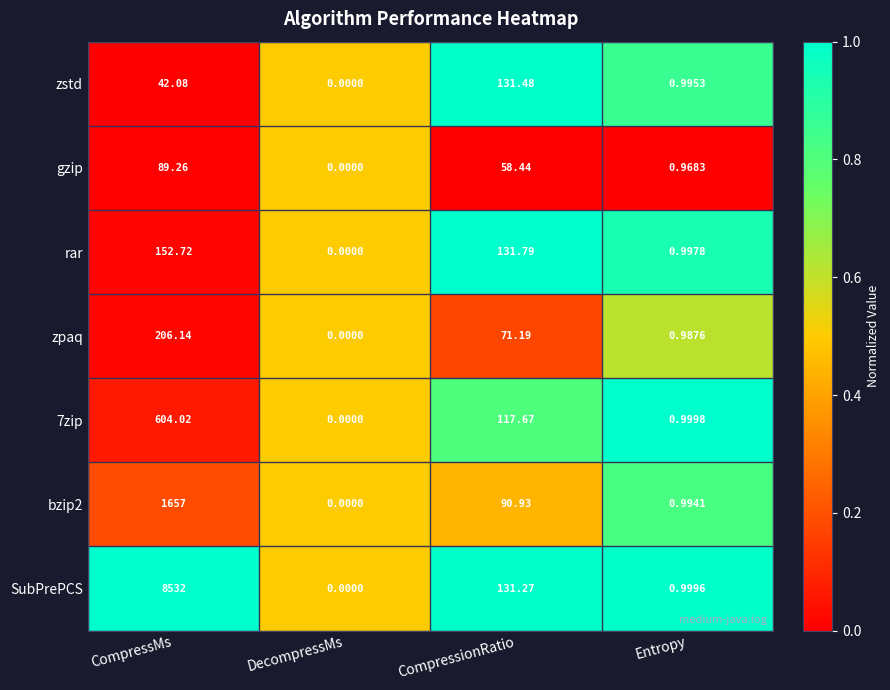

Rank the categories by SubPrePCS value from highest to lowest.

CompressMs, CompressionRatio, Entropy, DecompressMs